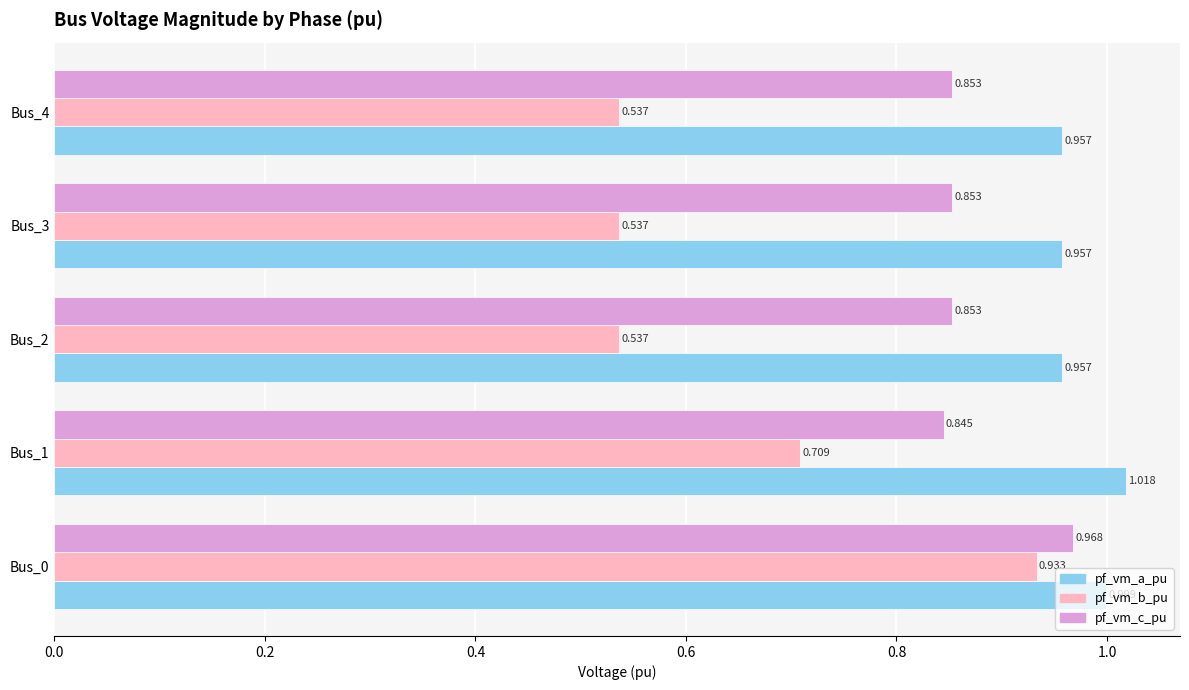

Is the value of pf_vm_b_pu at Bus_2 greater than the value of pf_vm_a_pu at Bus_3?

No